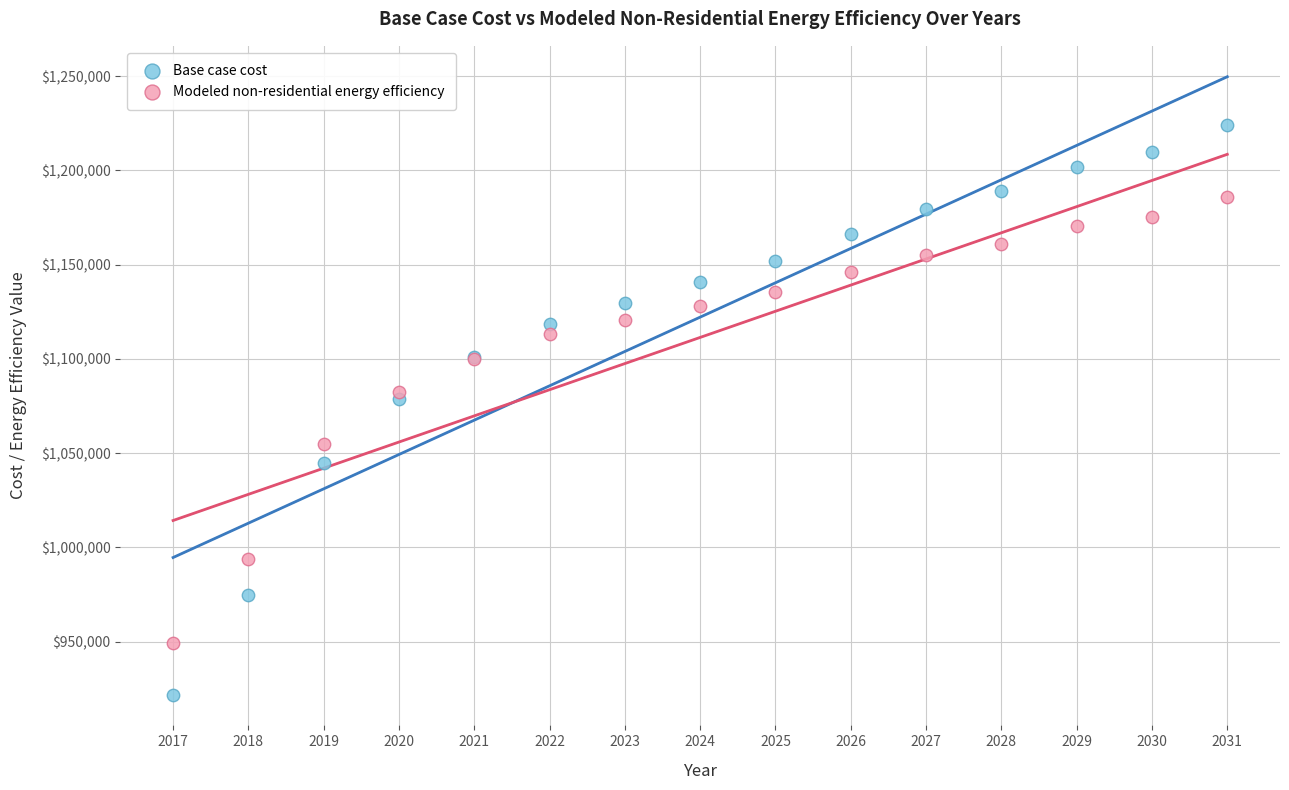

Which series has the widest spread of Y values?

Base case cost